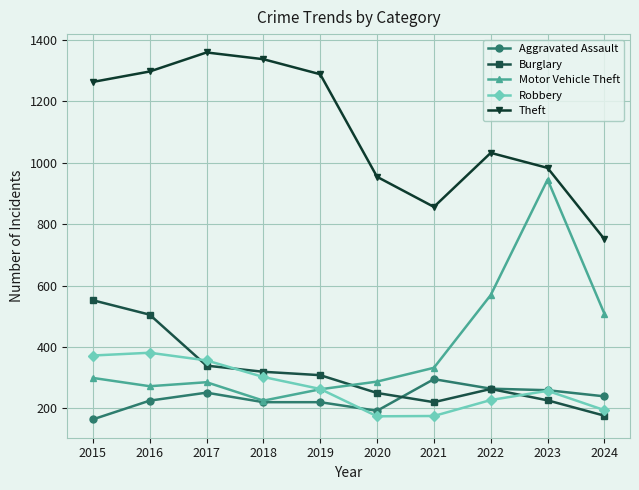

Which series has the largest range (max minus min)?

Motor Vehicle Theft